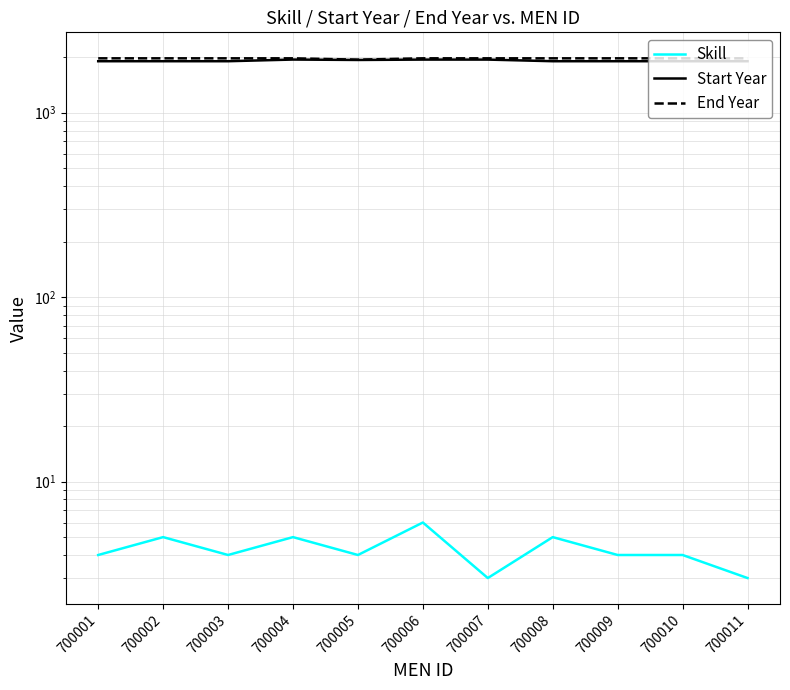

Reading right to left, list all the values displayed in this chart.

Skill: 3	4	4	5	3	6	4	5	4	5	4
Start Year: 1900	1900	1900	1900	1939	1939	1930	1940	1900	1900	1900
End Year: 1970	1970	1970	1970	1970	1970	1938	1970	1970	1970	1970